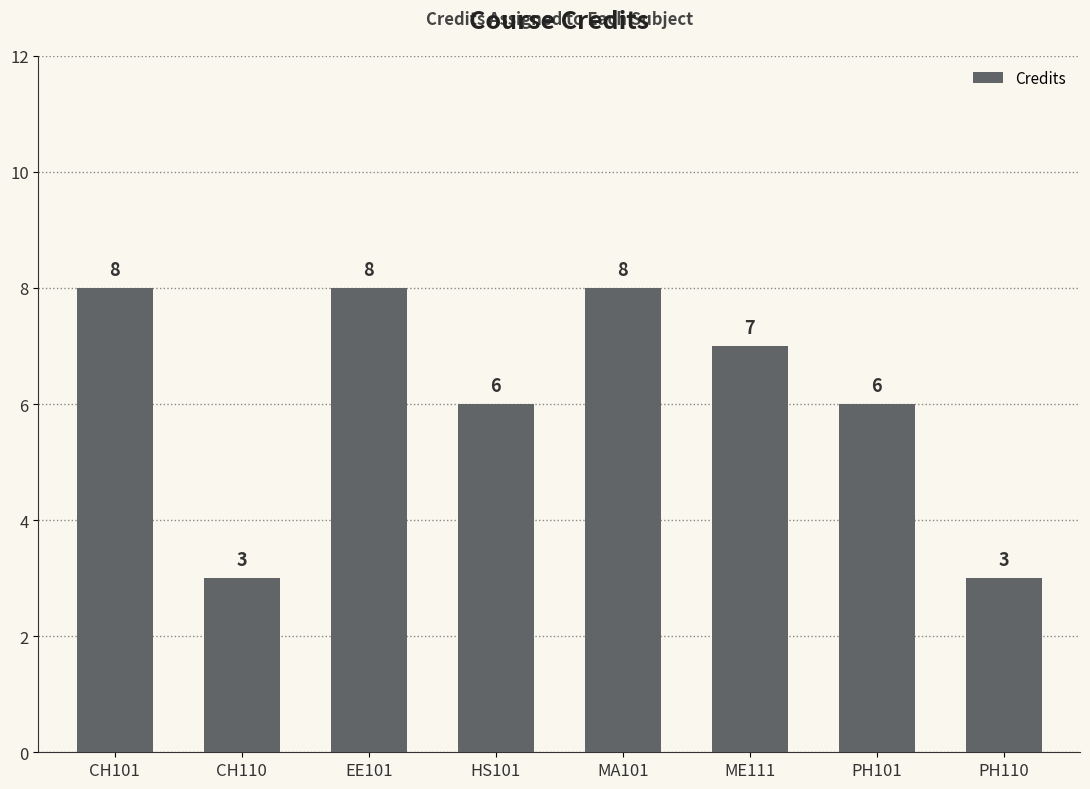

The value at MA101 is 14. True or false?

False